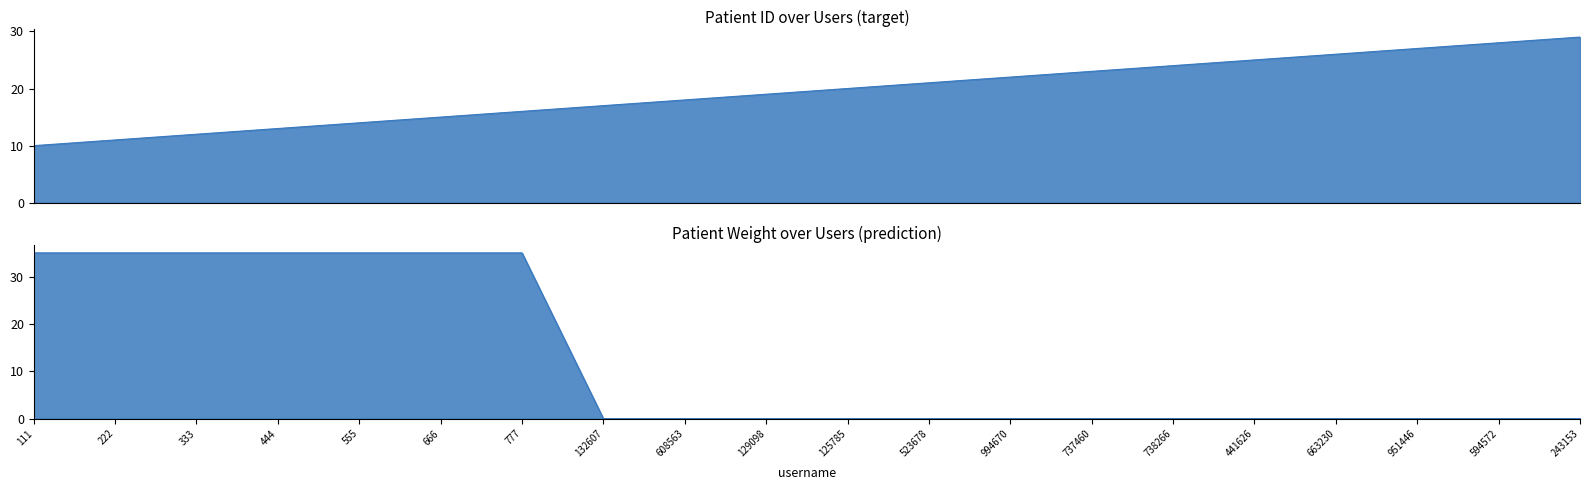

Reading left to right, list all the values displayed in this chart.

id: 111=10	222=11	333=12	444=13	555=14	666=15	777=16	132607=17	608563=18	129098=19	125785=20	523678=21	994670=22	737460=23	738266=24	441626=25	663230=26	951446=27	594572=28	243153=29
age: 111=35	222=35	333=35	444=35	555=35	666=35	777=35	132607=0	608563=0	129098=0	125785=0	523678=0	994670=0	737460=0	738266=0	441626=0	663230=0	951446=0	594572=0	243153=0